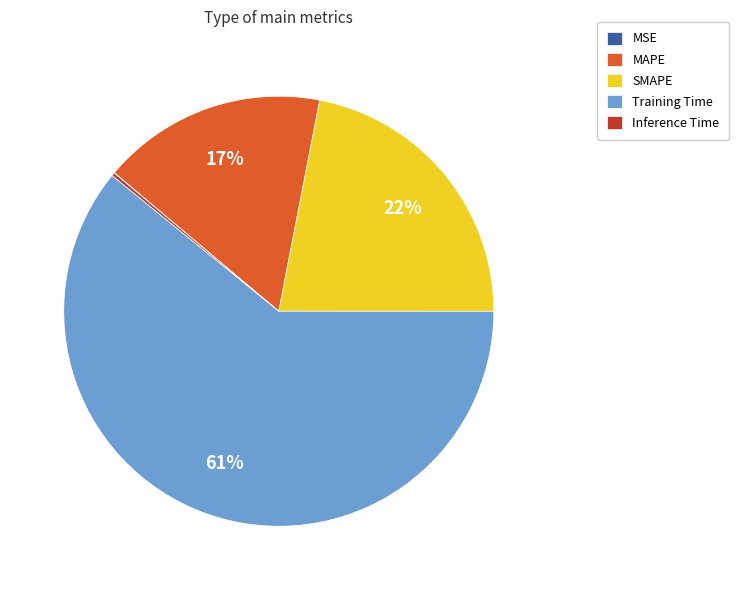

To the nearest percent, what percentage of the pie is SMAPE?

22%